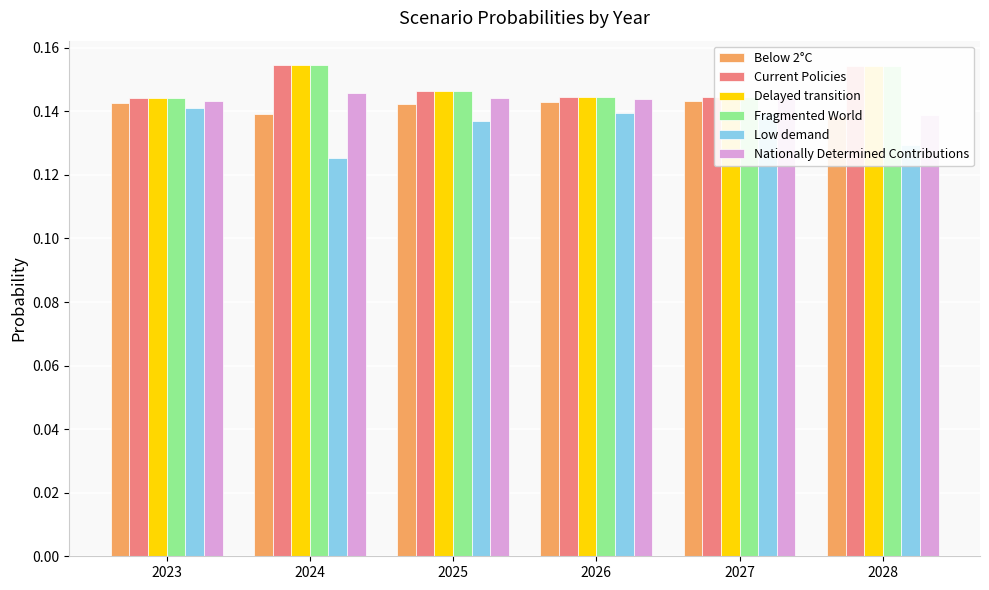

At which label does Below 2°C reach its peak?

2027